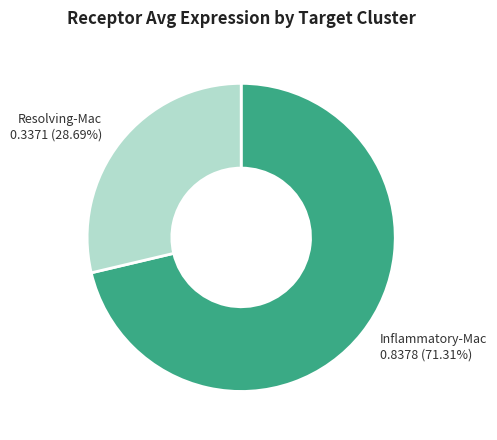

Does Inflammatory-Mac account for over 50% of the chart?

Yes